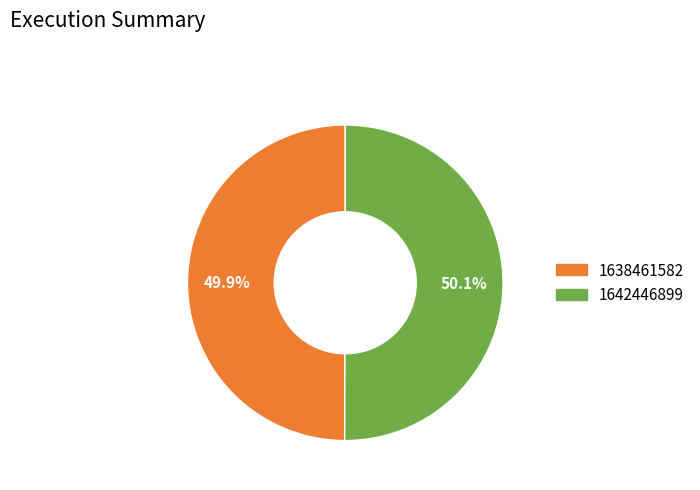

How many slices are in this pie chart?

2